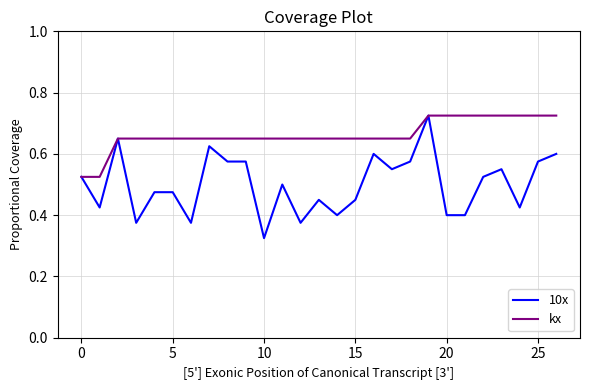

Which series has the largest range (max minus min)?

10x